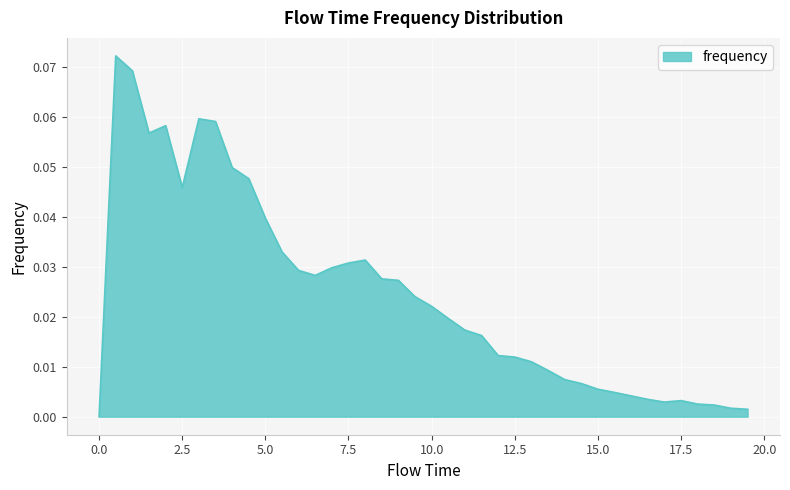

List the labels in order of value, smallest first.

0.0, 19.5, 19.0, 18.5, 18.0, 17.0, 17.5, 16.5, 16.0, 15.5, 15.0, 14.5, 14.0, 13.5, 13.0, 12.5, 12.0, 11.5, 11.0, 10.5, 10.0, 9.5, 9.0, 8.5, 6.5, 6.0, 7.0, 7.5, 8.0, 5.5, 5.0, 2.5, 4.5, 4.0, 1.5, 2.0, 3.5, 3.0, 1.0, 0.5